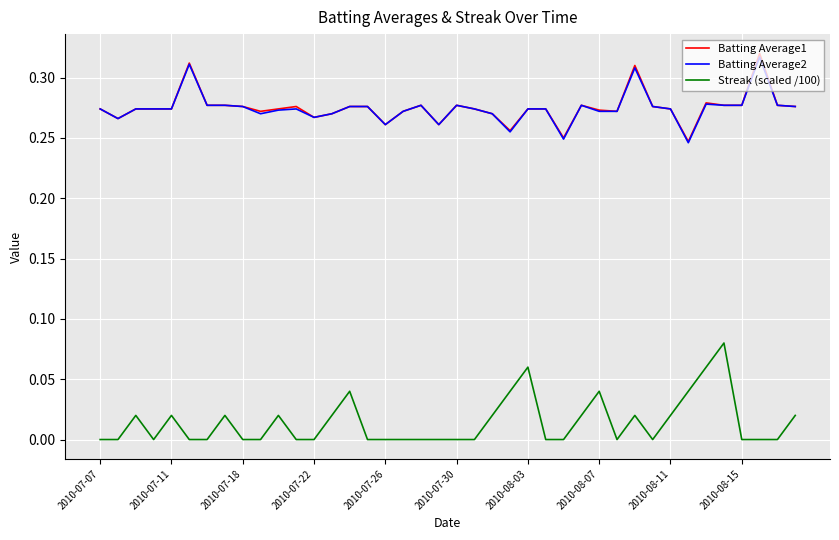

Does the chart display data point markers on the line(s)?

No